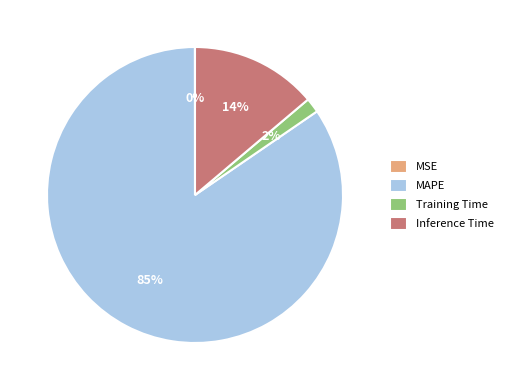

Which has a higher value, Inference Time or MAPE?

MAPE